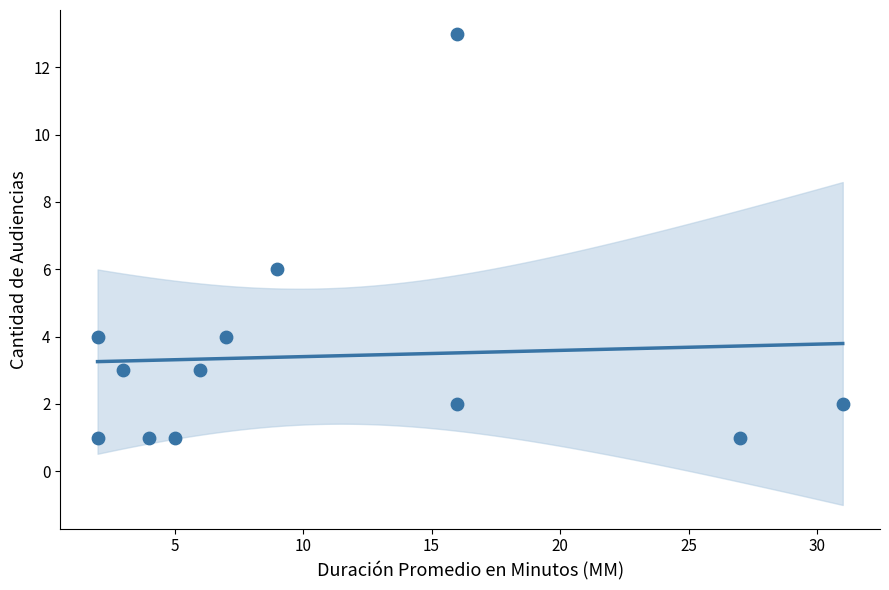

What is the average X value?

11